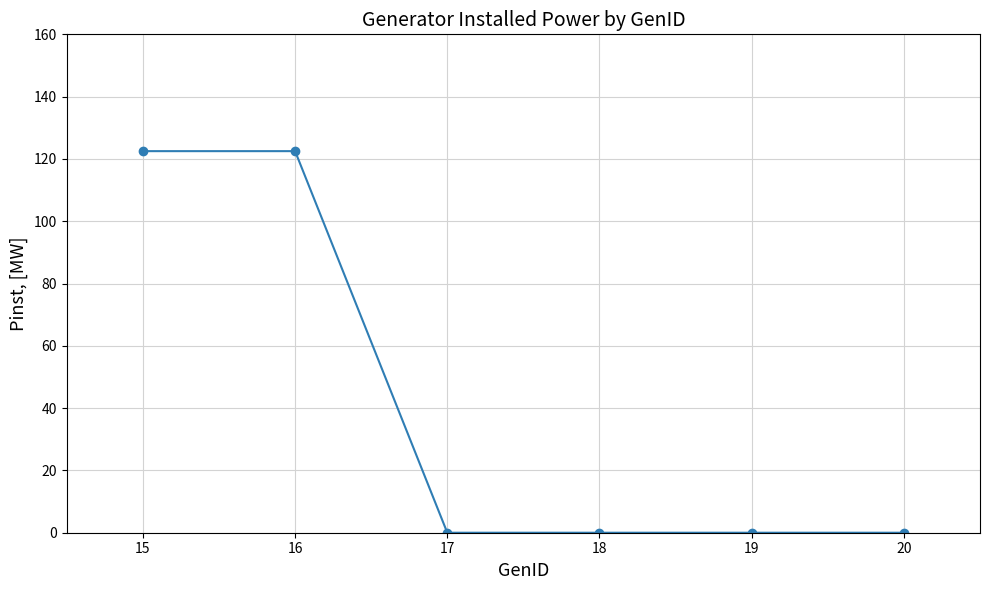

Reading left to right, list all the values displayed in this chart.

15=122.5	16=122.5	17=0.0	18=0.0	19=0.0	20=0.0